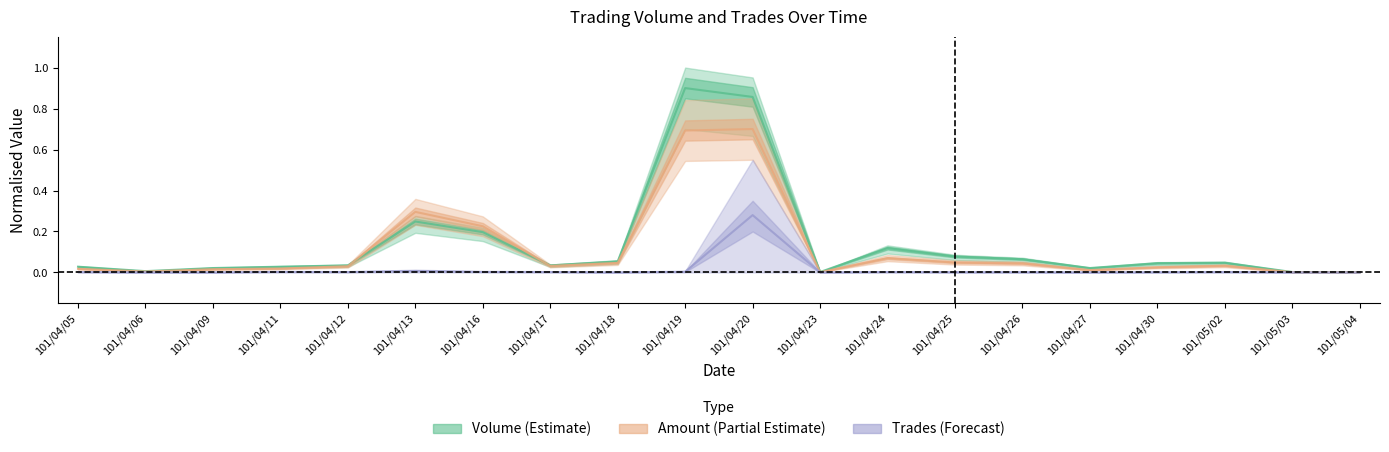

What value does the Volume series have at 101/04/24?

0.1